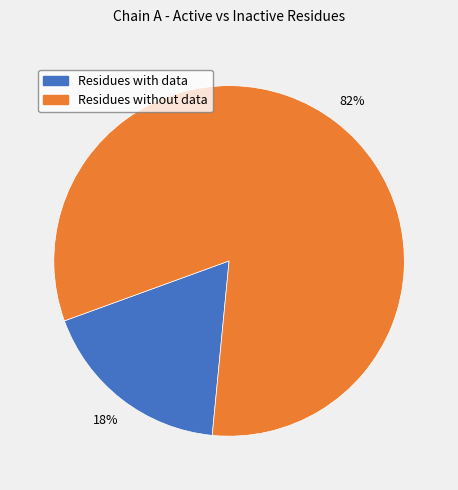

Is the sum of Residues with data and Residues without data greater than half?

Yes